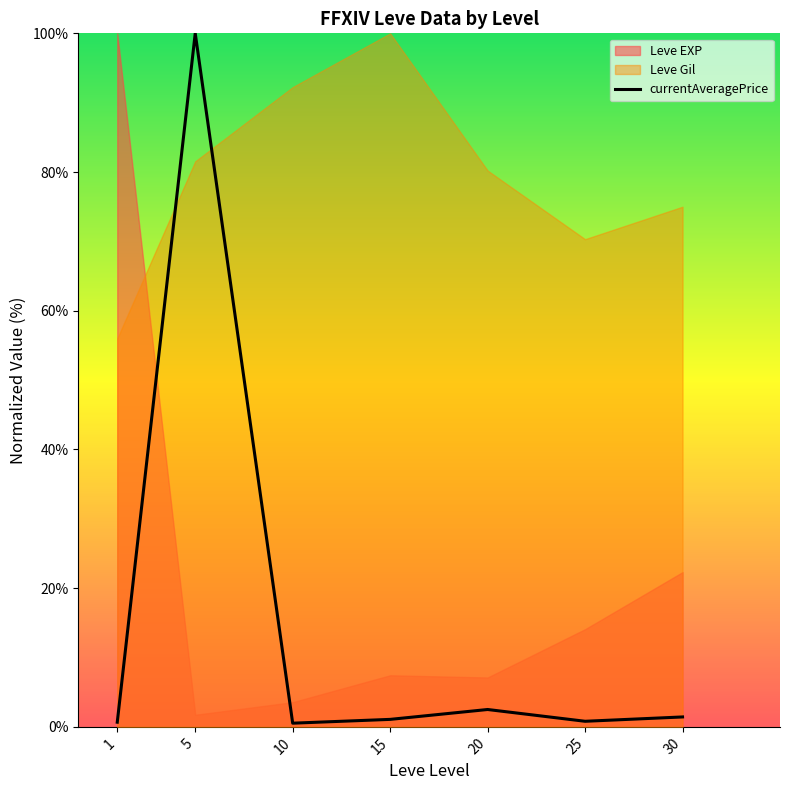

Which category has the lowest value across all series?

10